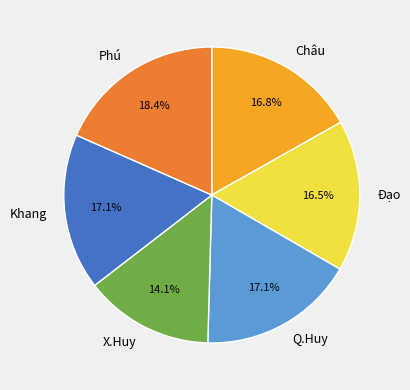

What is the total percentage of Châu and X.Huy?

30.9%